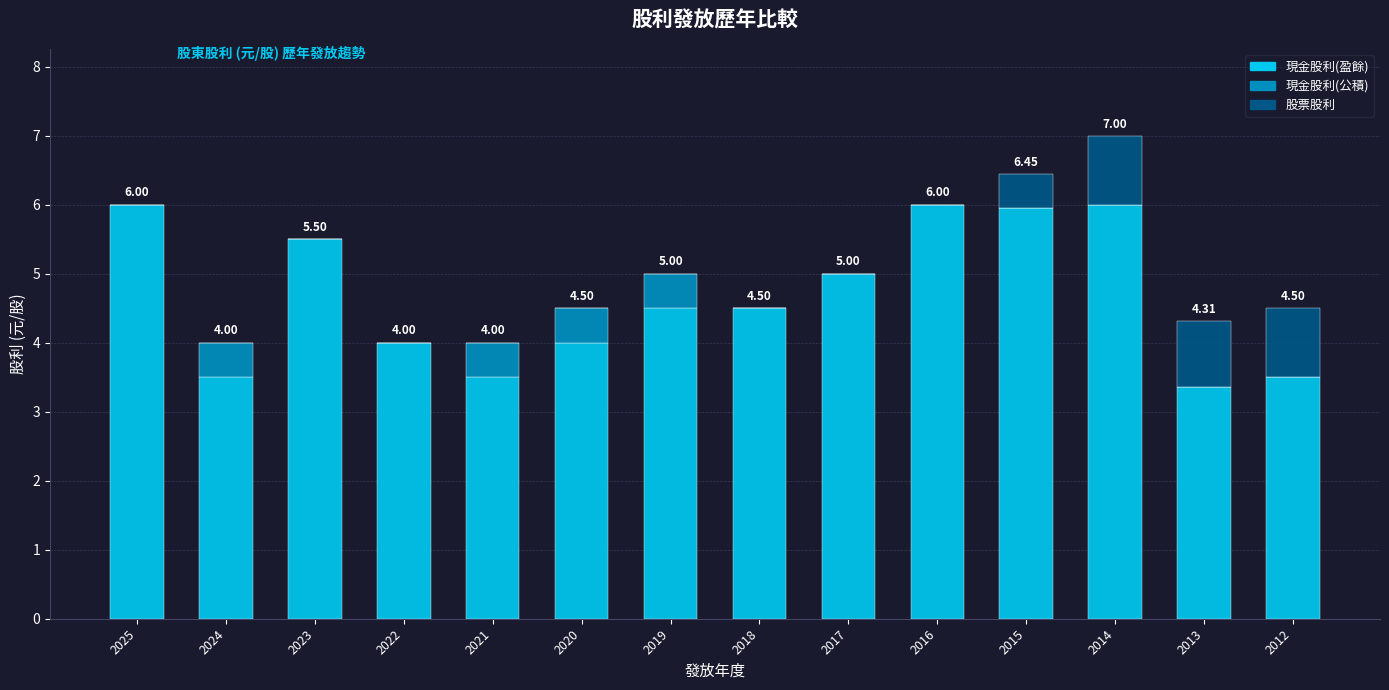

What is the sum of all 現金股利(盈餘) values?

65.3